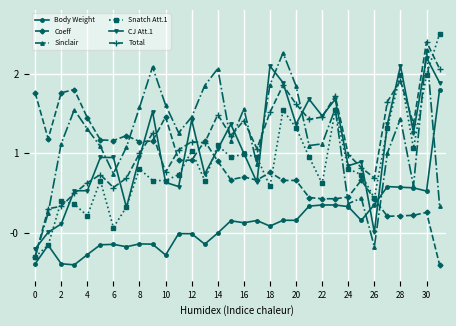

How many intersections are there between Sinclair and CJ Att.1?

10